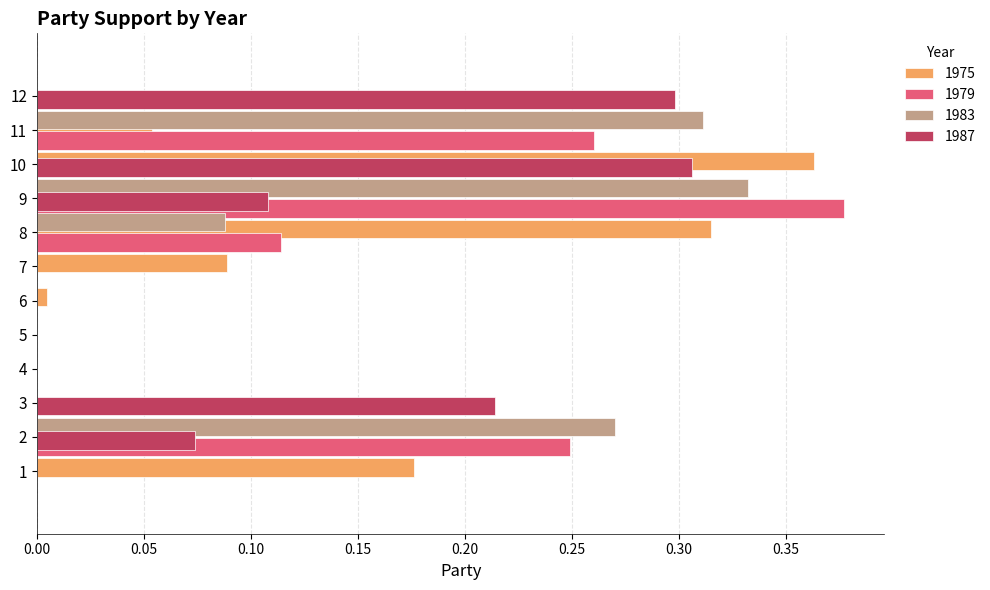

At which category does the chart reach its peak across all series?

9